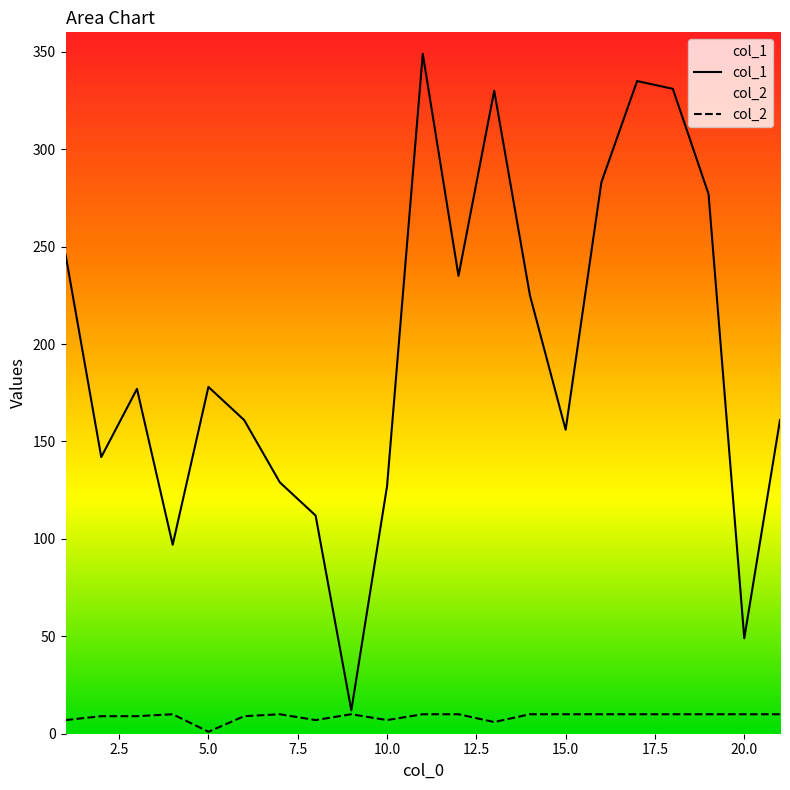

What is the difference between the highest and lowest values at 13?

324